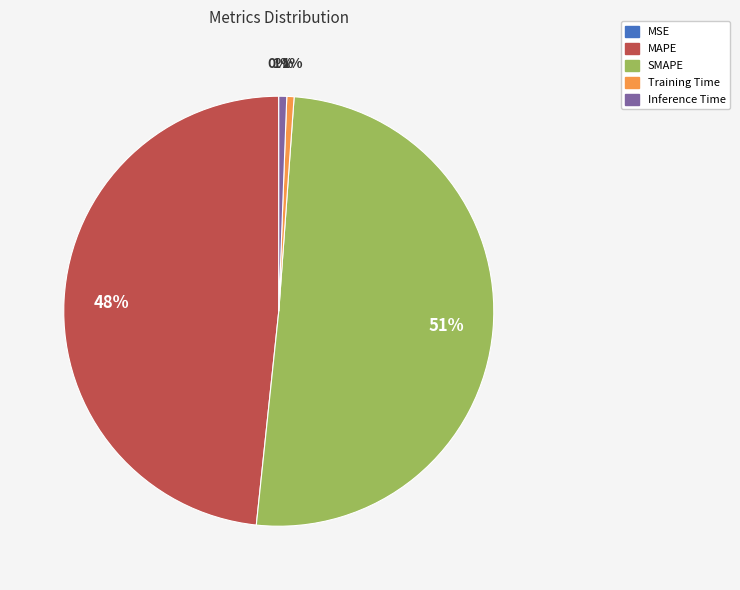

Does any single category account for the majority?

Yes